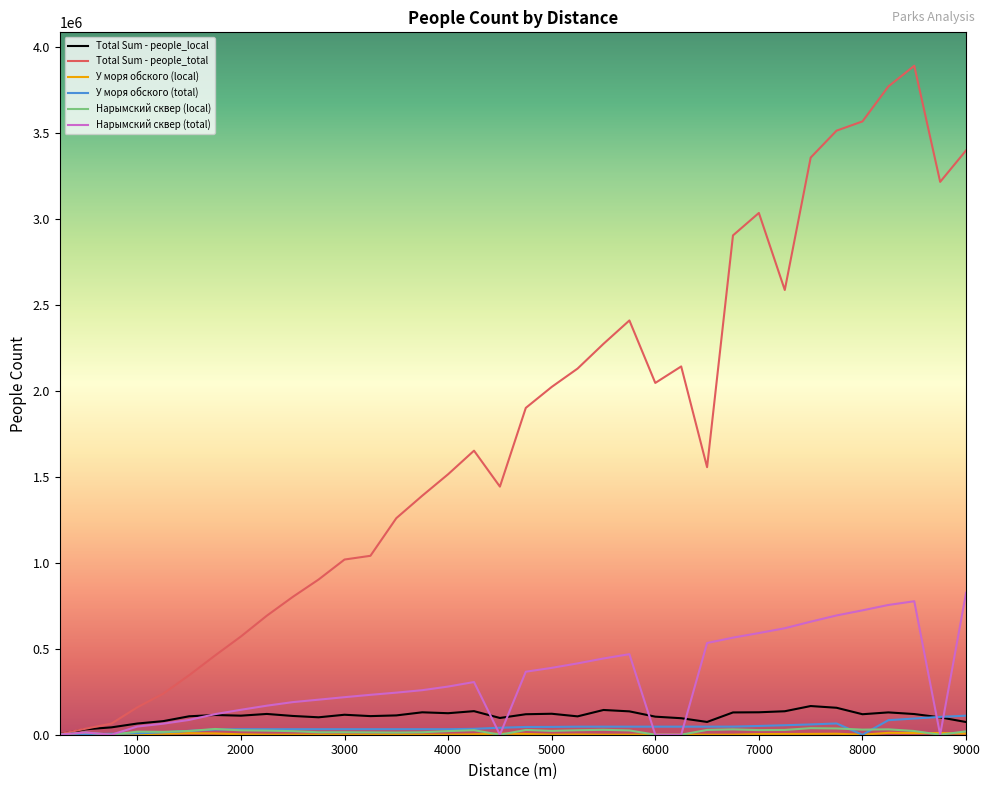

Which series has the largest total across all categories?

Total Sum - people_total